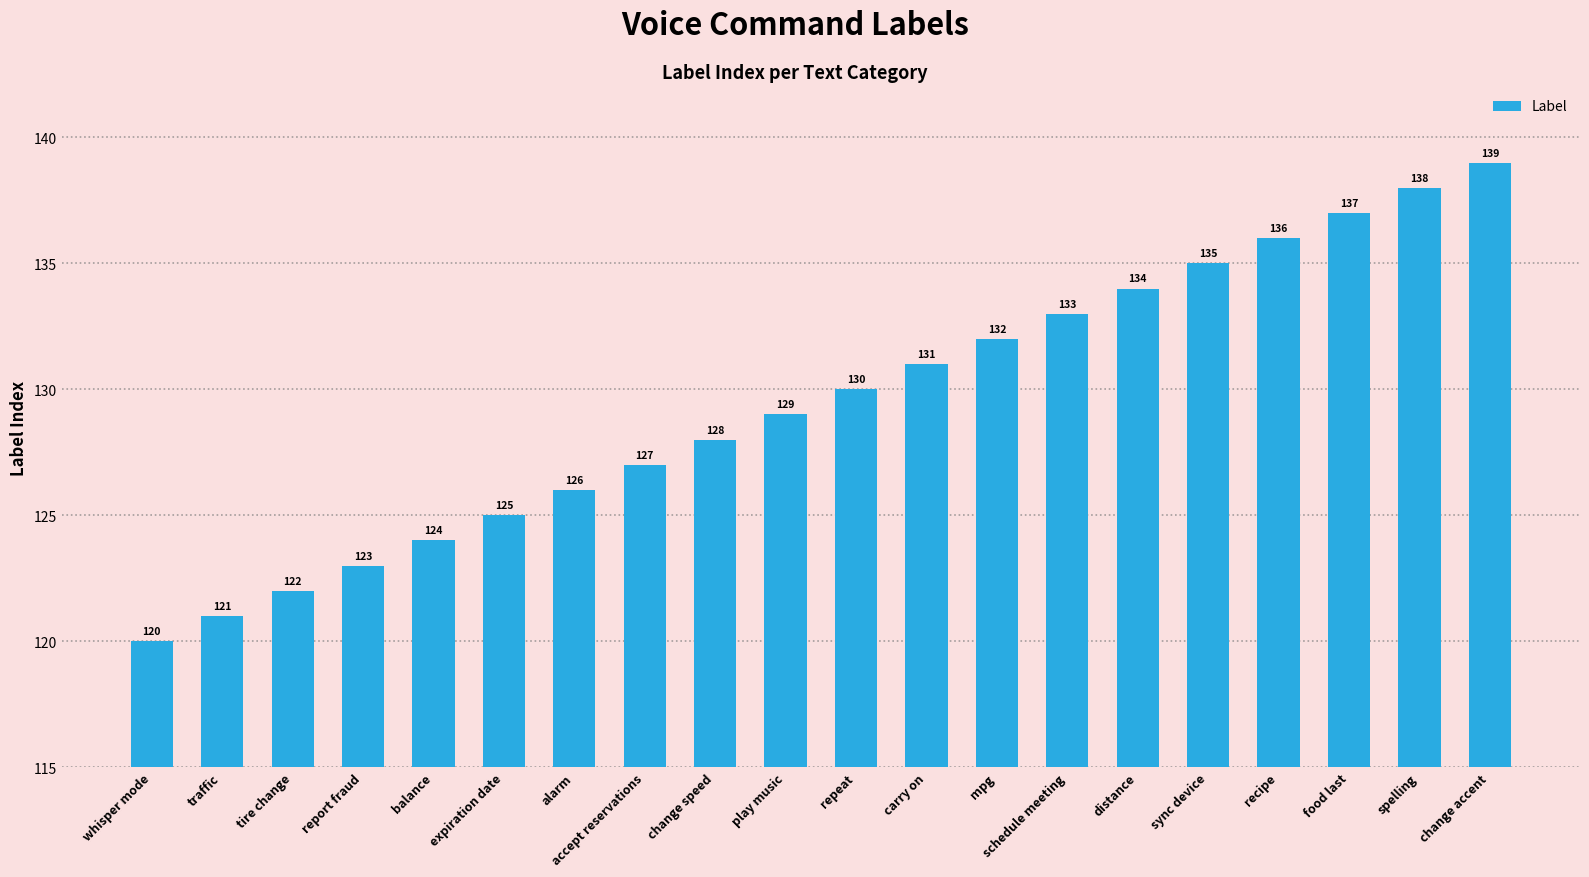

What is the sum of the values at change accent and food last?

276